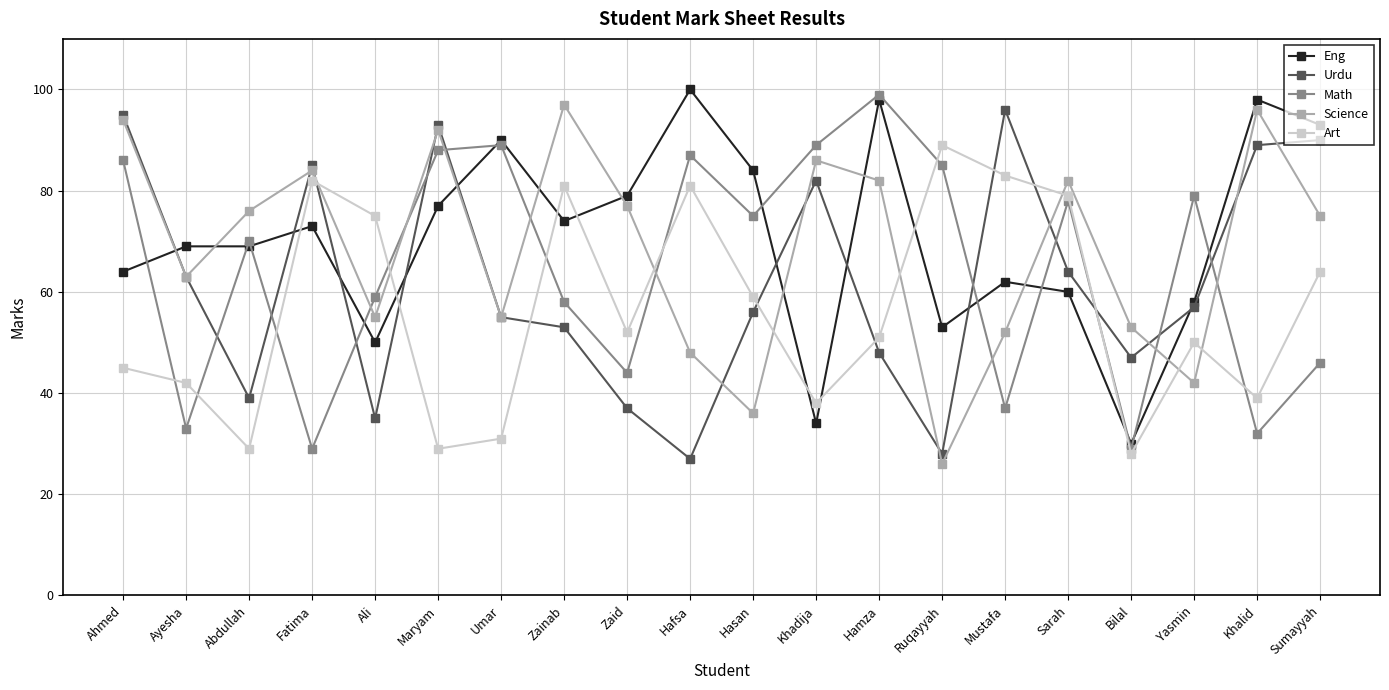

How many distinct data groups are displayed?

5